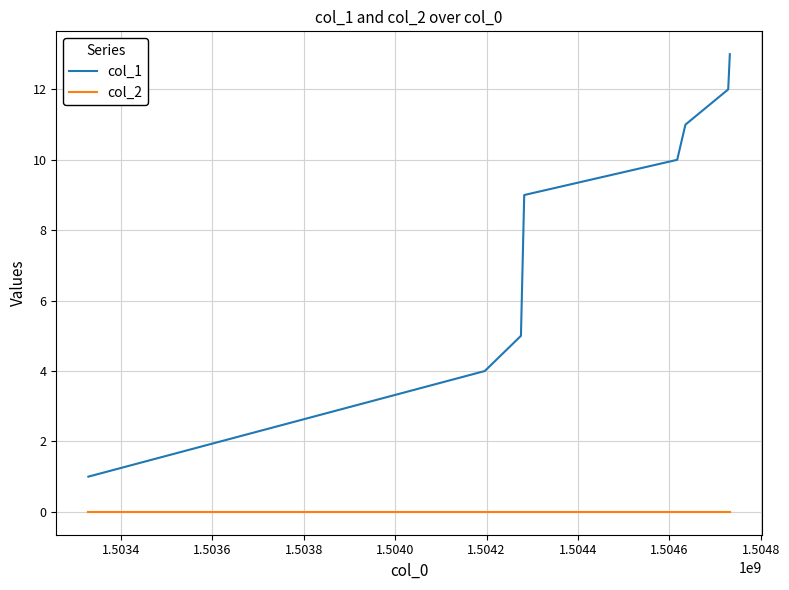

Does the chart have visible grid lines?

Yes